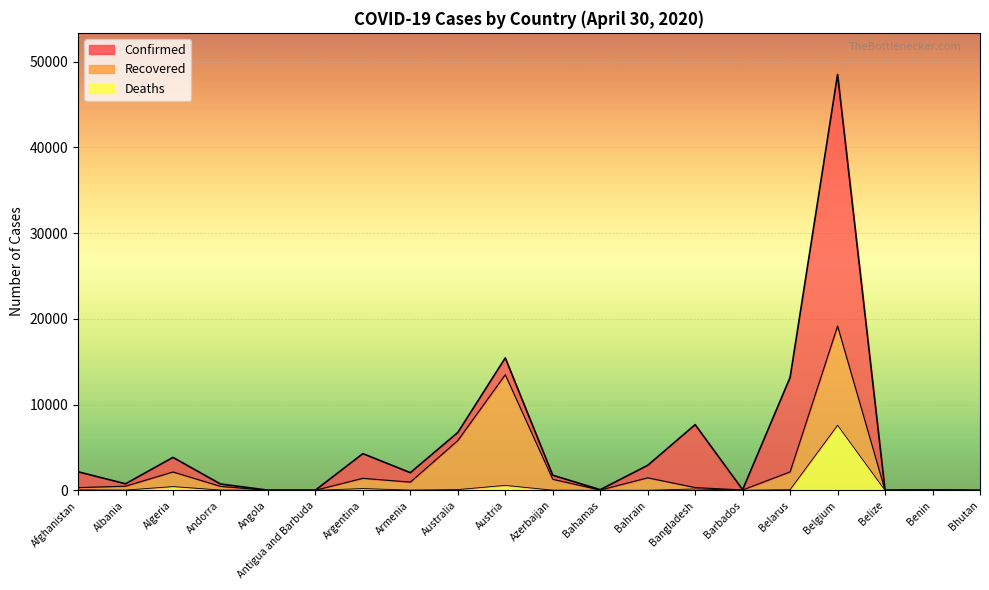

What is the label of the 4th point from the right?

Belgium